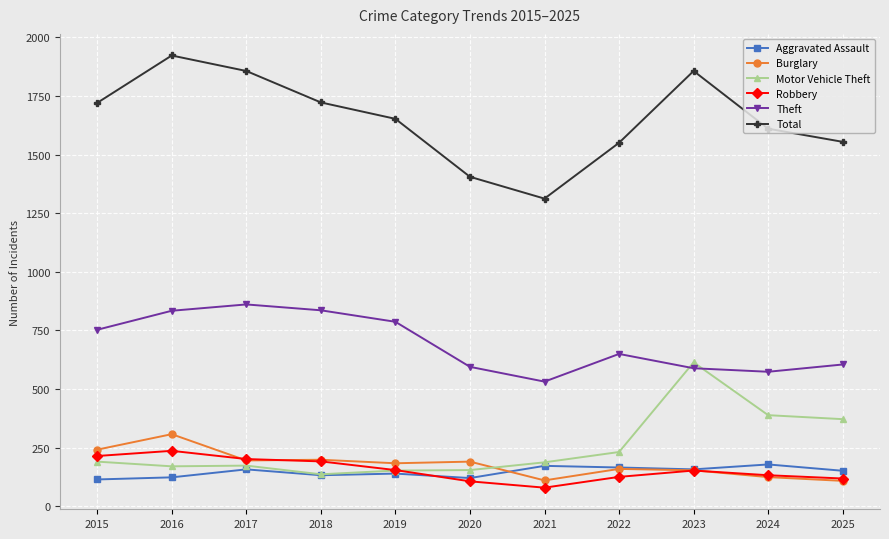

Does the chart display data point markers on the line(s)?

Yes